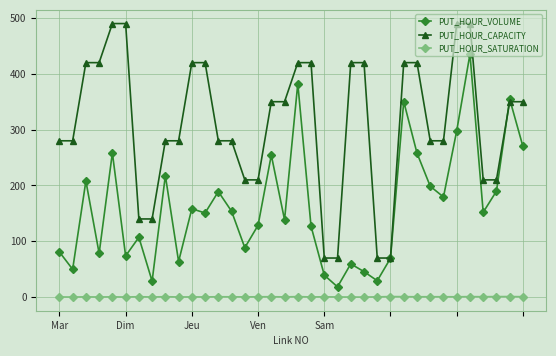

What is the maximum value for PUT_HOUR_SATURATION?

1.0